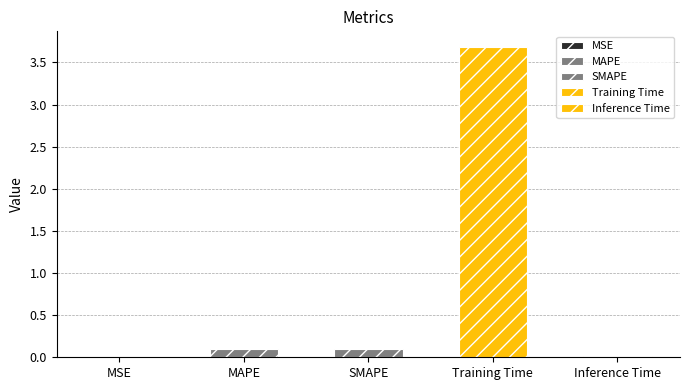

What is the difference between the maximum and minimum values?

3.7